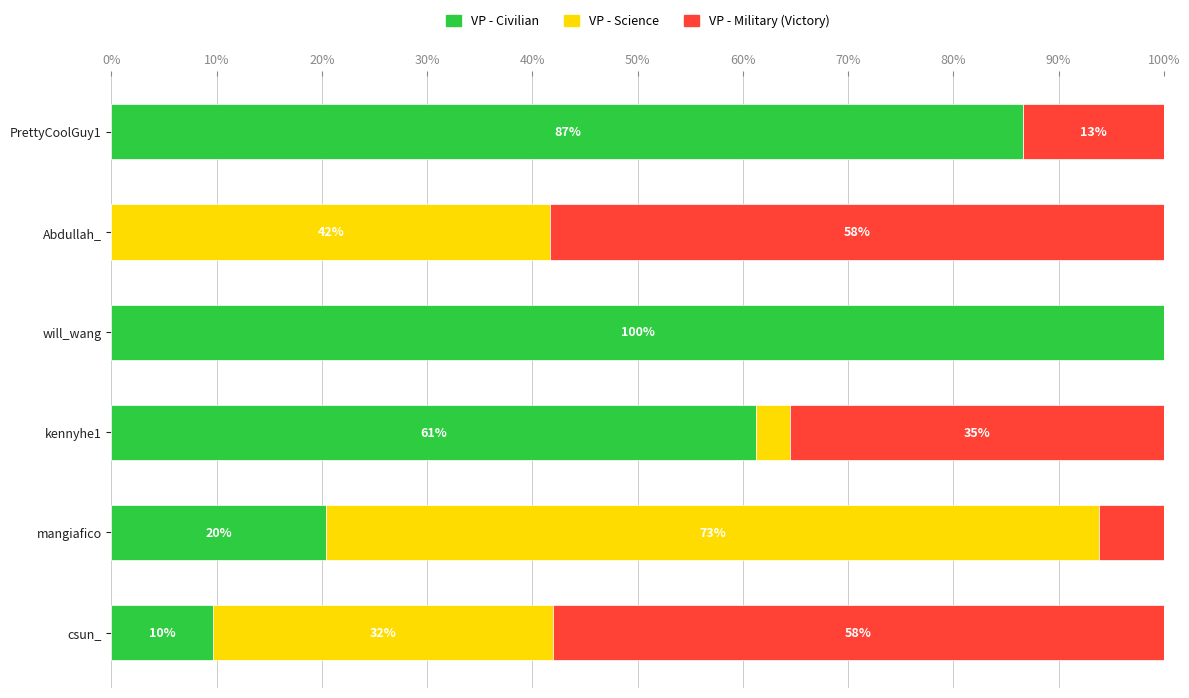

What are all the series names shown in the legend?

VP - Civilian, VP - Science, VP - Military (Victory)